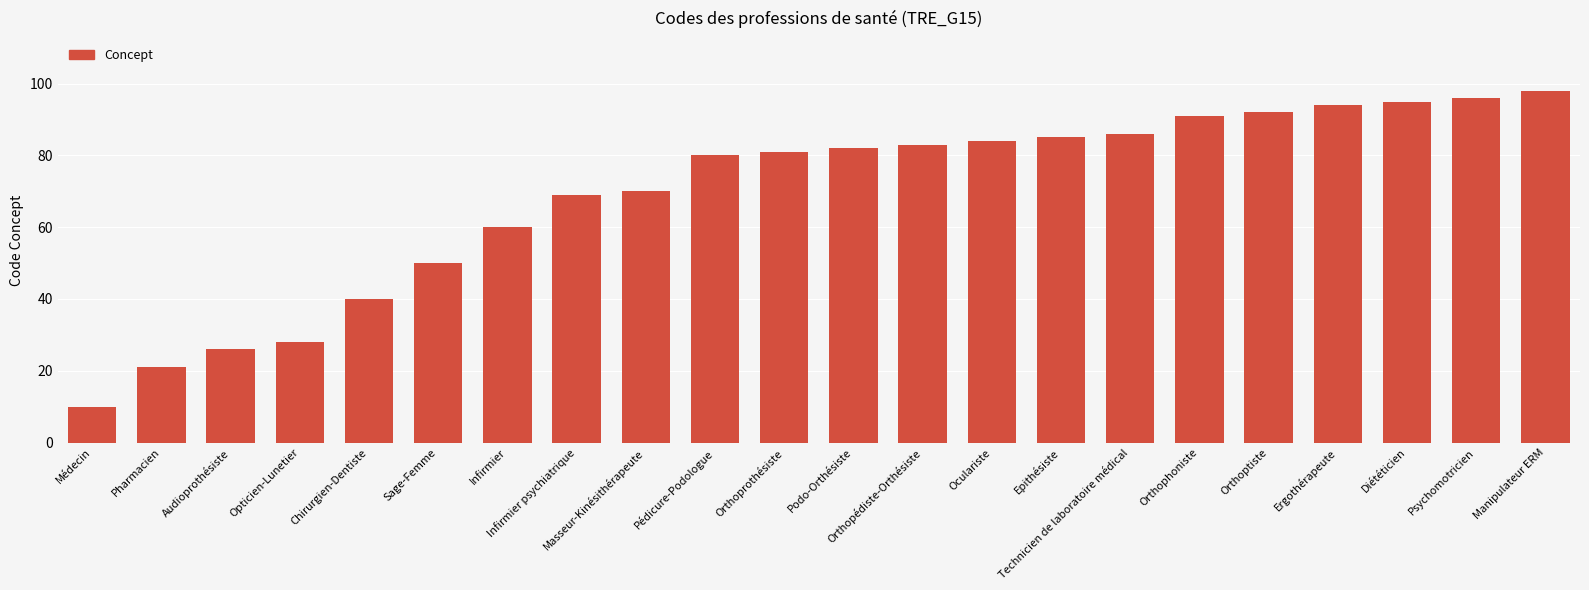

Reading left to right, transcribe all the data shown in this chart.

Médecin=10	Pharmacien=21	Audioprothésiste=26	Opticien-Lunetier=28	Chirurgien-Dentiste=40	Sage-Femme=50	Infirmier=60	Infirmier psychiatrique=69	Masseur-Kinésithérapeute=70	Pédicure-Podologue=80	Orthoprothésiste=81	Podo-Orthésiste=82	Orthopédiste-Orthésiste=83	Oculariste=84	Epithésiste=85	Technicien de laboratoire médical=86	Orthophoniste=91	Orthoptiste=92	Ergothérapeute=94	Diététicien=95	Psychomotricien=96	Manipulateur ERM=98